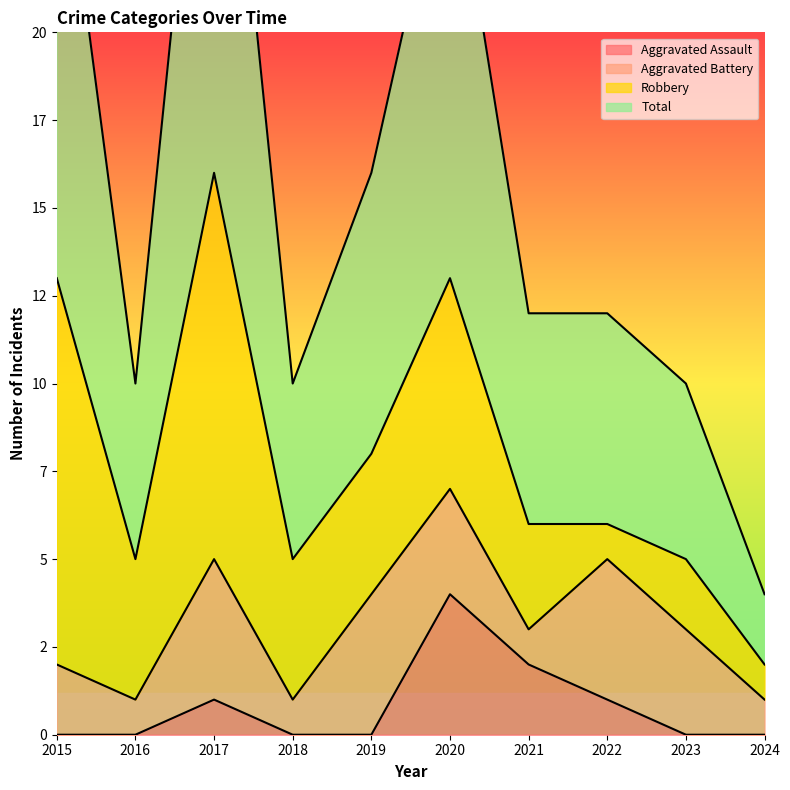

True or false: Total and Aggravated Assault cross at least once.

False